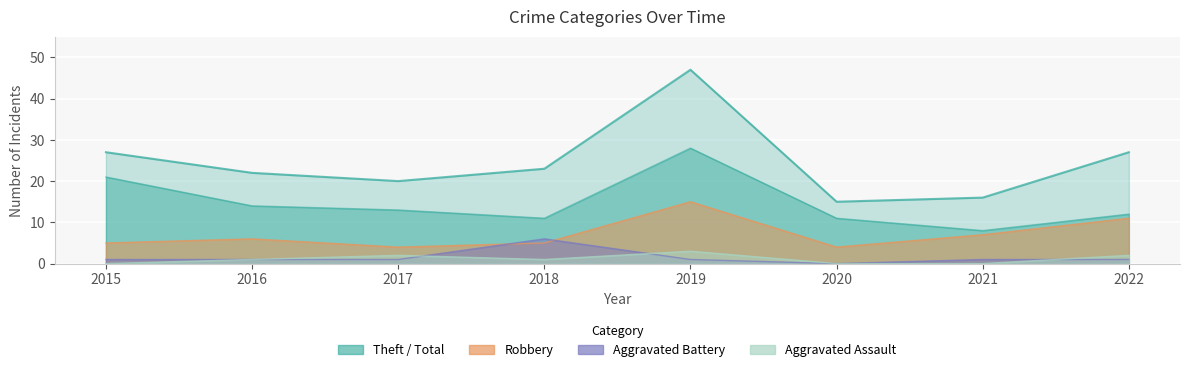

What is the value of the Aggravated Assault point at the 4th from the left?

1